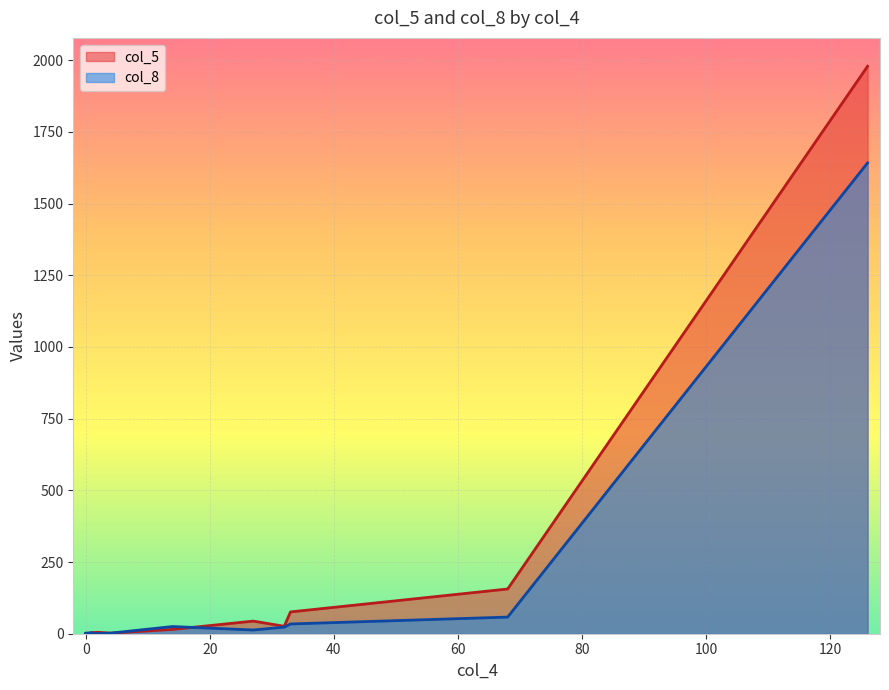

Which label corresponds to the smallest value in the chart?

1